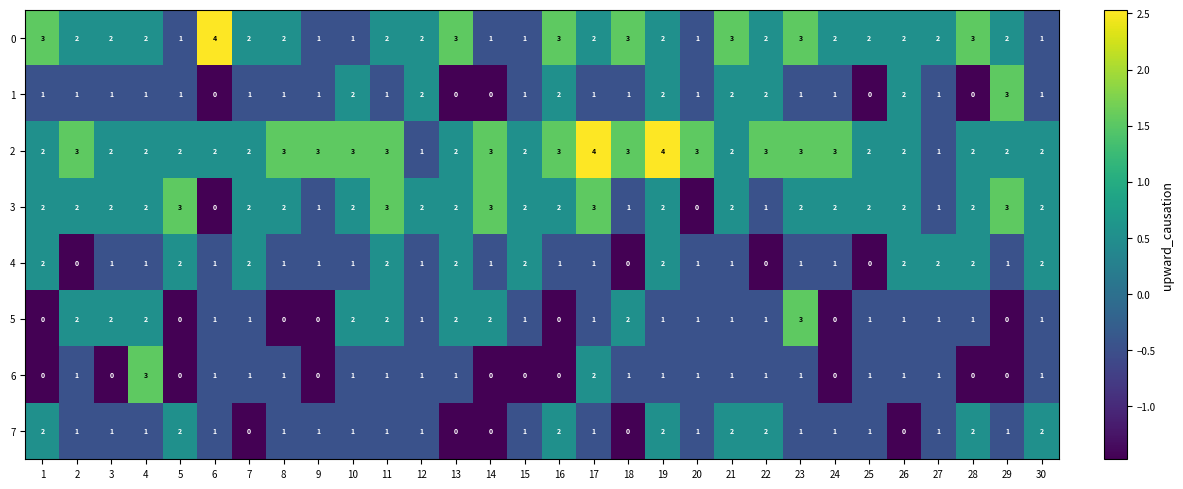

The value of 0 at 11 is 2. True or false?

True